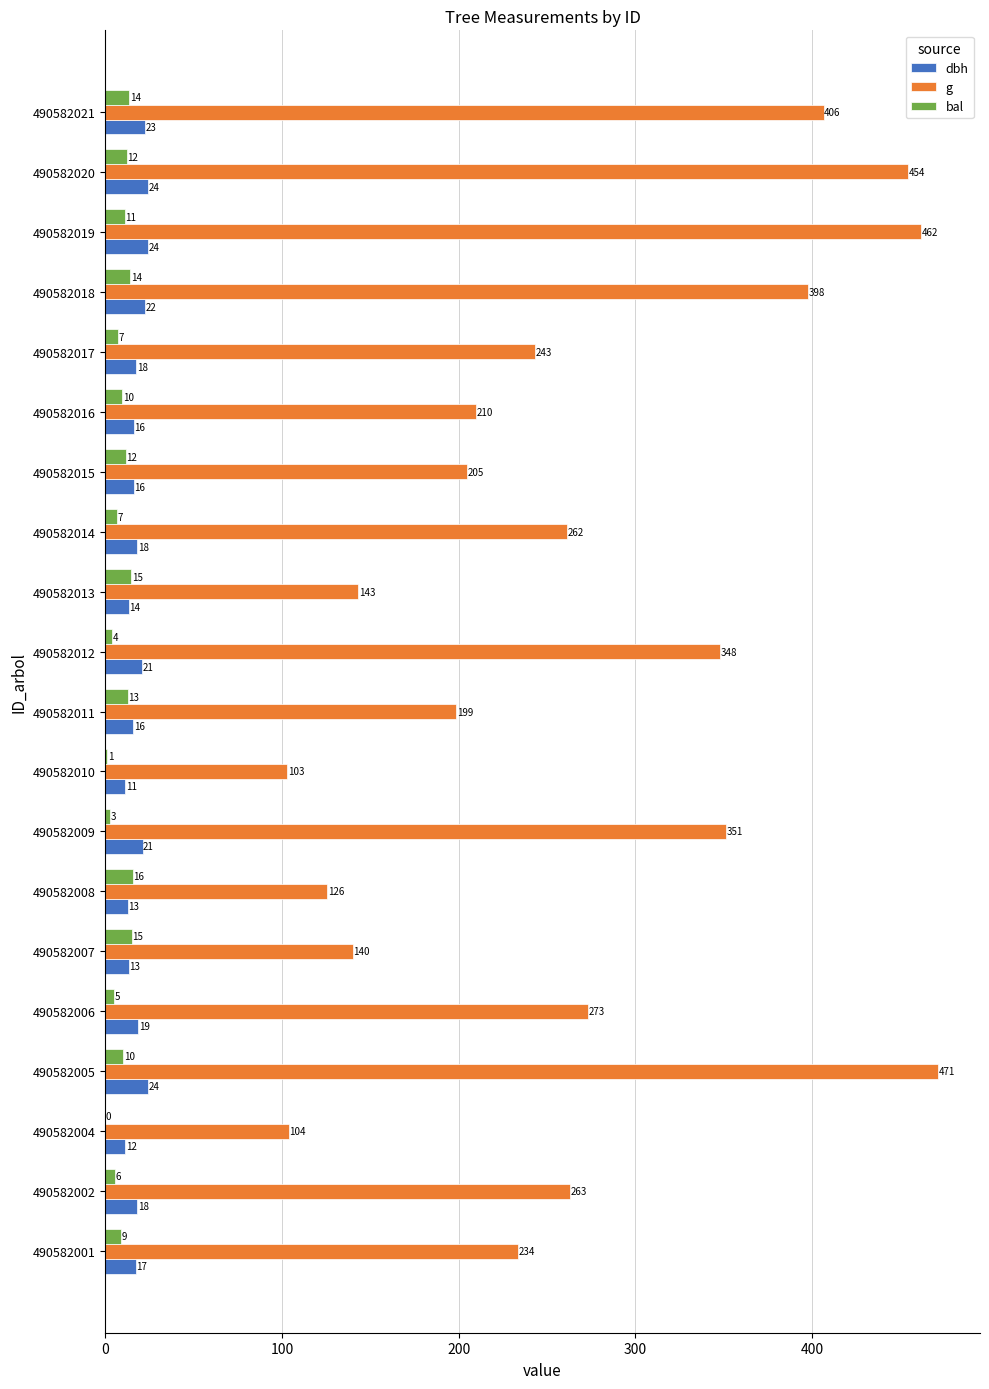

At which category is the sum across all series the highest?

490582005